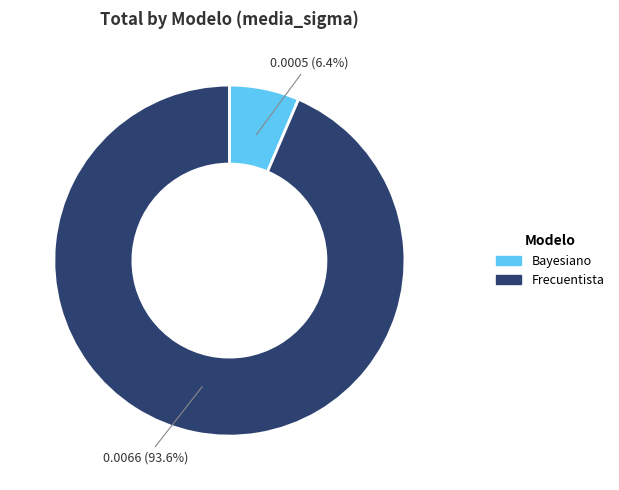

To the nearest percent, what is the combined percentage of Frecuentista and Bayesiano?

100%